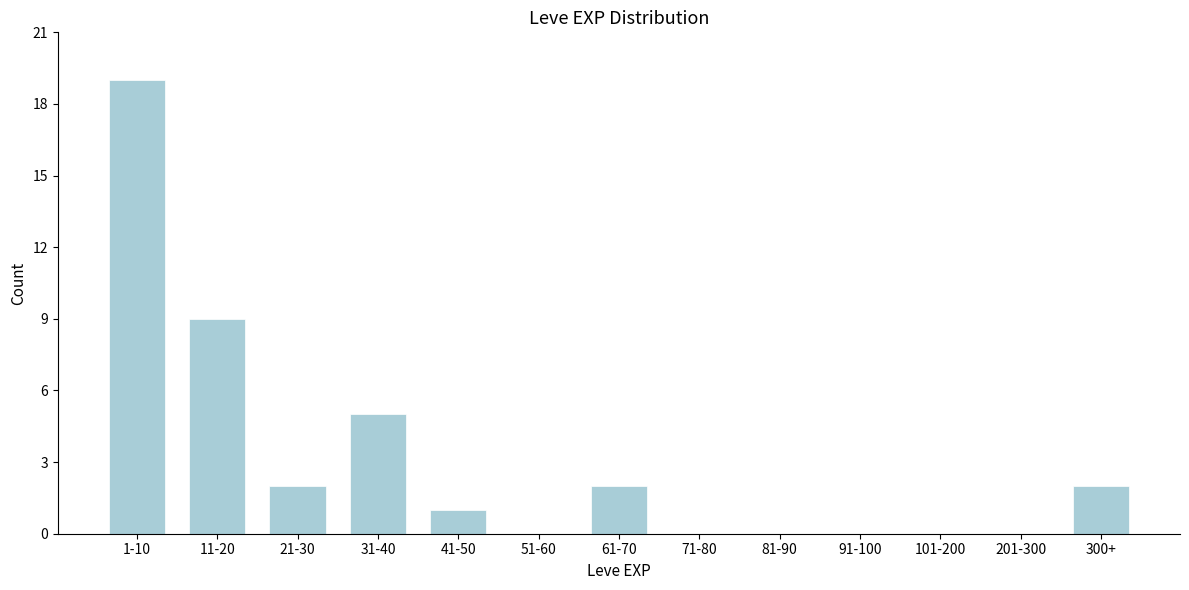

Reading right to left, transcribe all the data shown in this chart.

300+=2	201-300=0	101-200=0	91-100=0	81-90=0	71-80=0	61-70=2	51-60=0	41-50=1	31-40=5	21-30=2	11-20=9	1-10=19